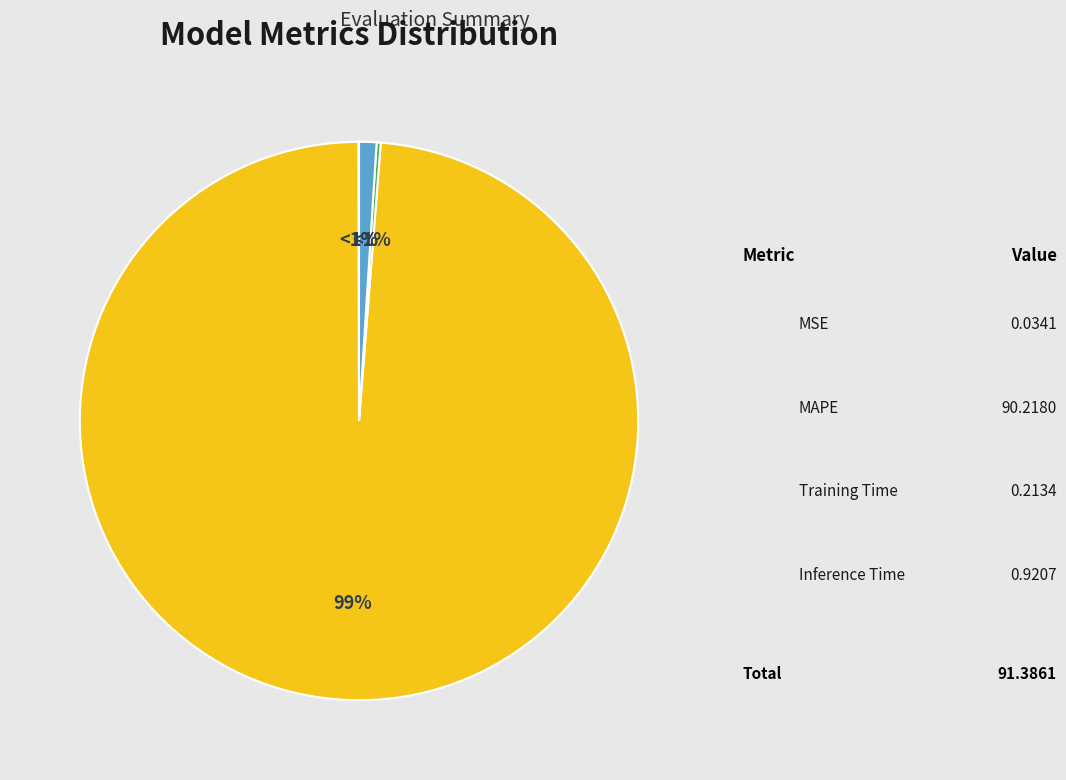

What percentage is the MAPE slice, to the nearest percent?

99%